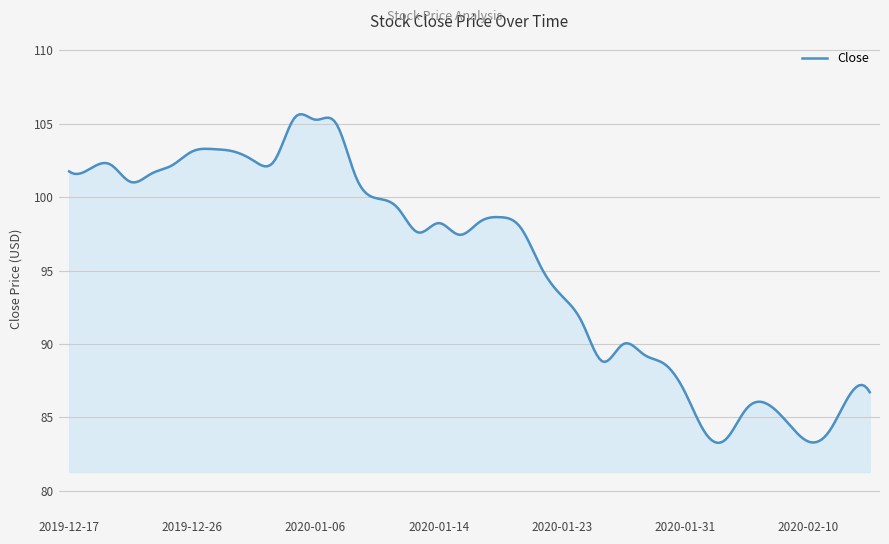

What is the difference between the maximum and minimum values?

22.4